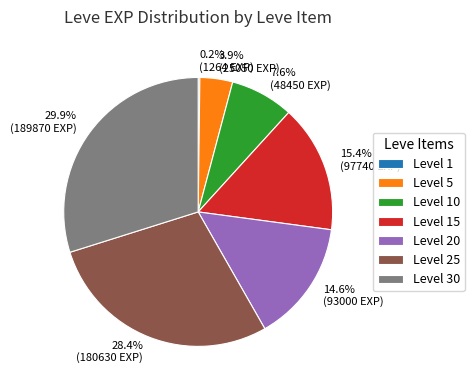

What is the total percentage of 29.9% (189870 EXP) and 28.4% (180630 EXP)?

58.3%